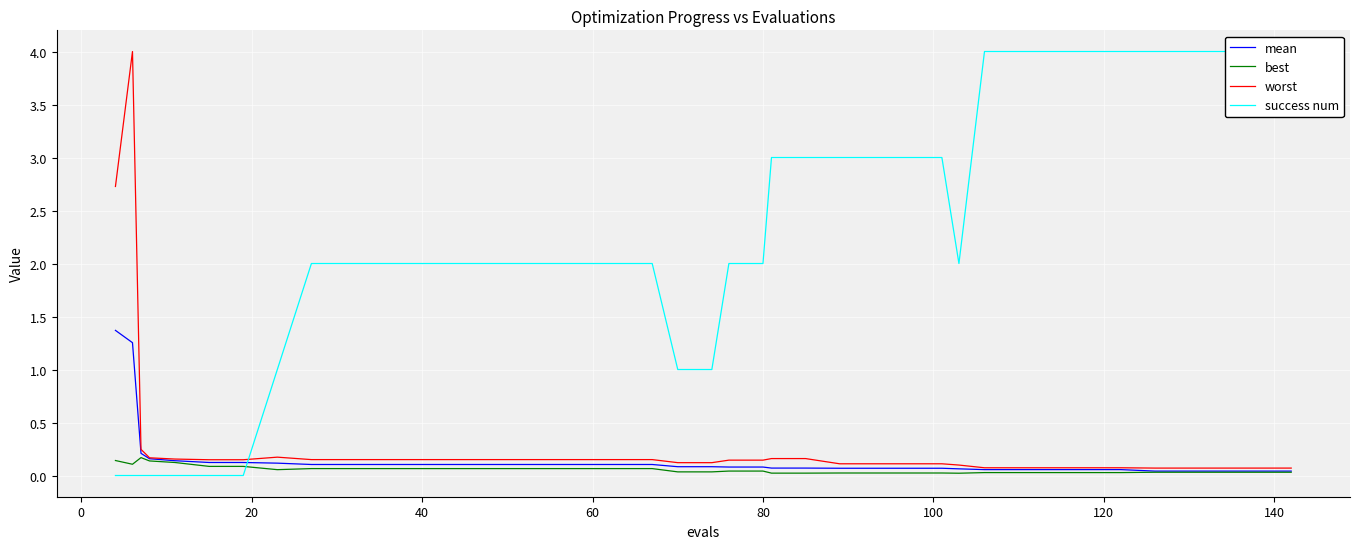

How many values in success num are above zero?

33